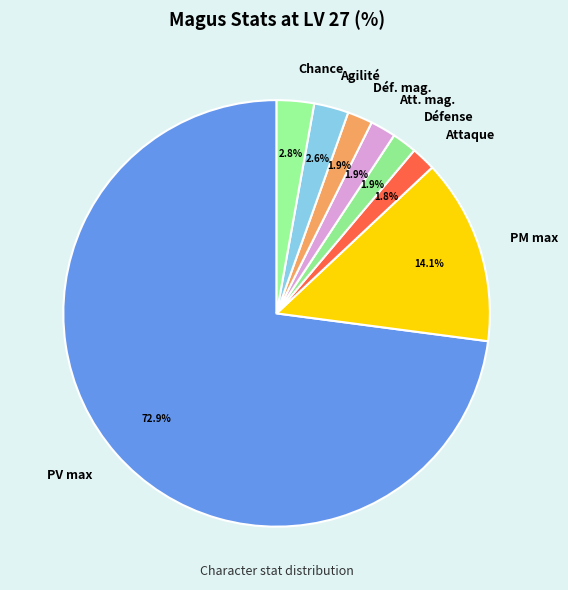

Which category has the biggest portion of the pie?

PV max